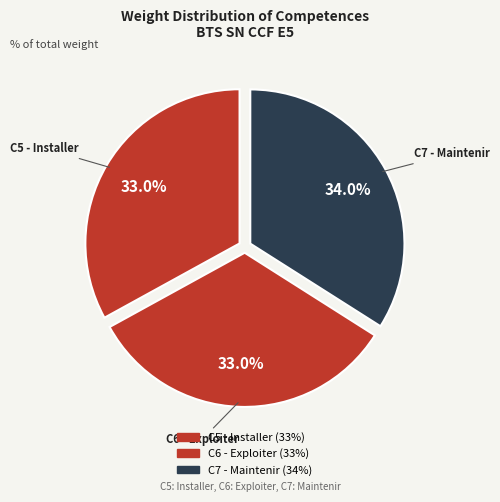

What percentage is NOT represented by C5 - Installer?

67.0%